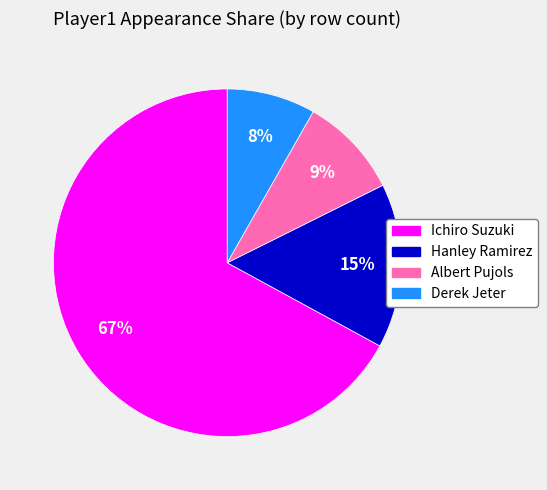

Do Ichiro Suzuki and Hanley Ramirez together represent more than half of the pie?

Yes